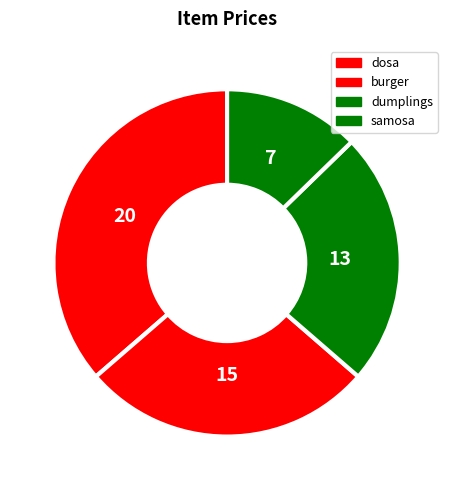

Rank the categories by value from highest to lowest.

dosa, burger, dumplings, samosa